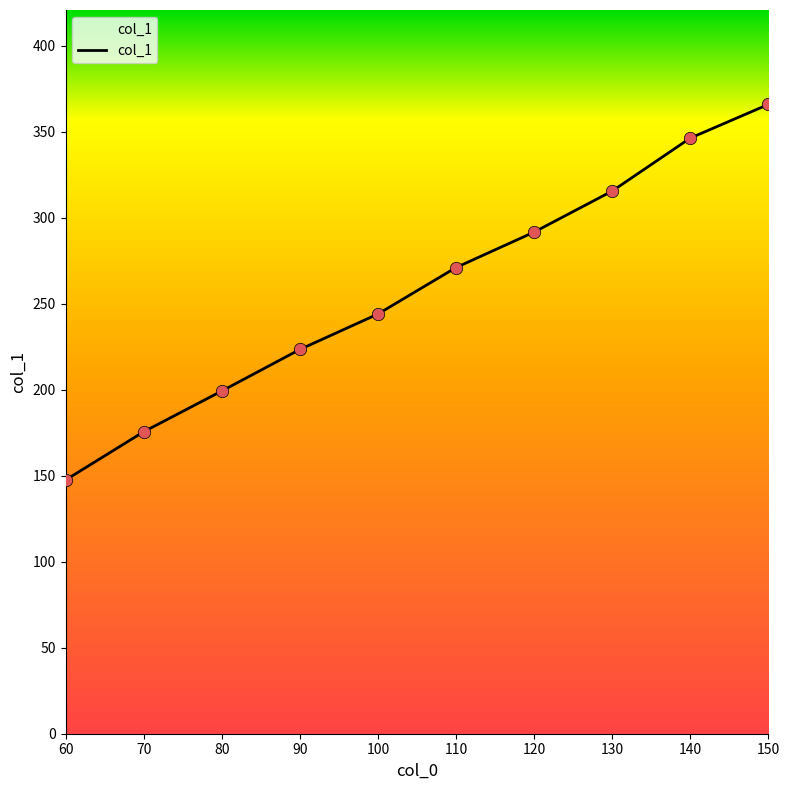

Which has a higher value, 120 or 90?

120